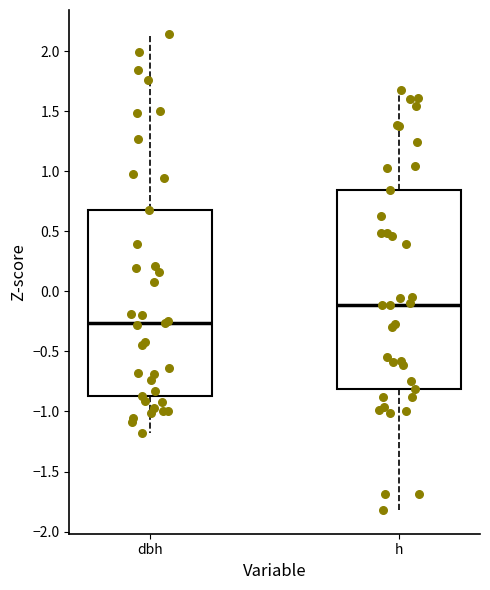

Which box is the tallest, from its lower edge to its upper edge?

h